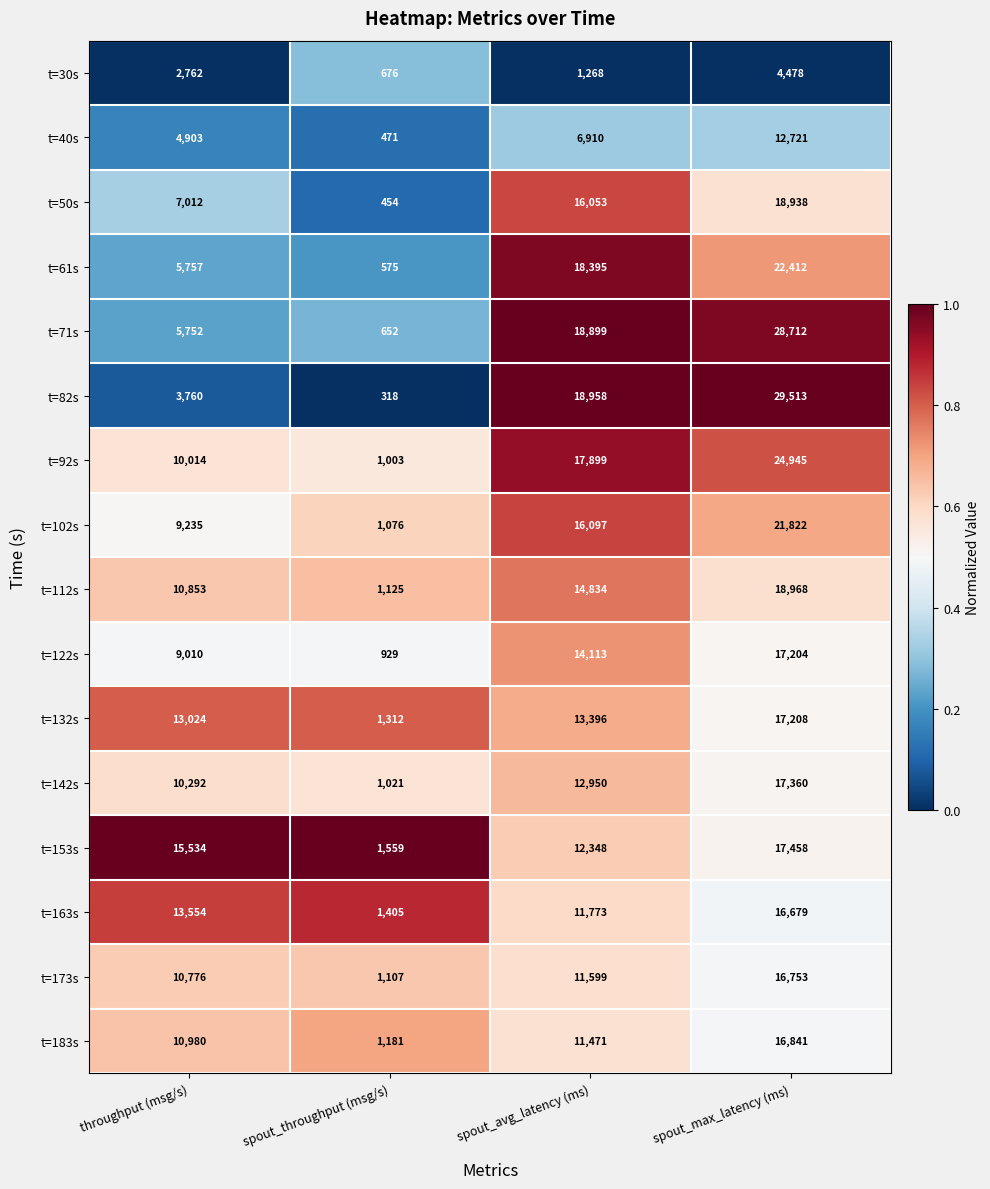

Which series has the largest total across all categories?

t=71s